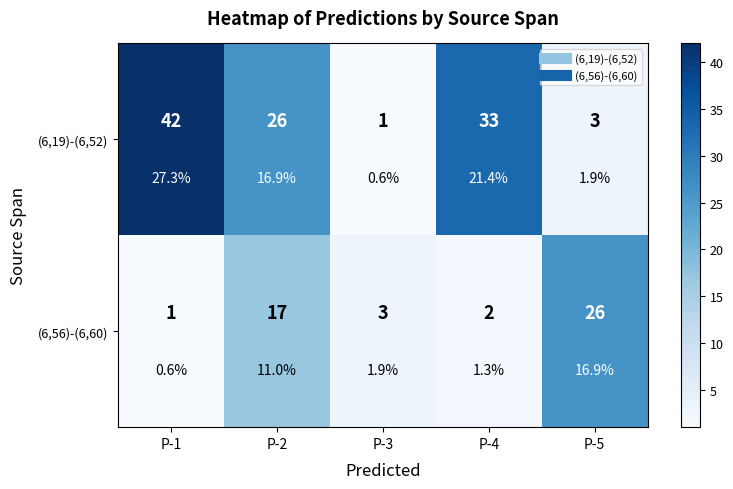

At how many categories does at least one series exceed 14?

4